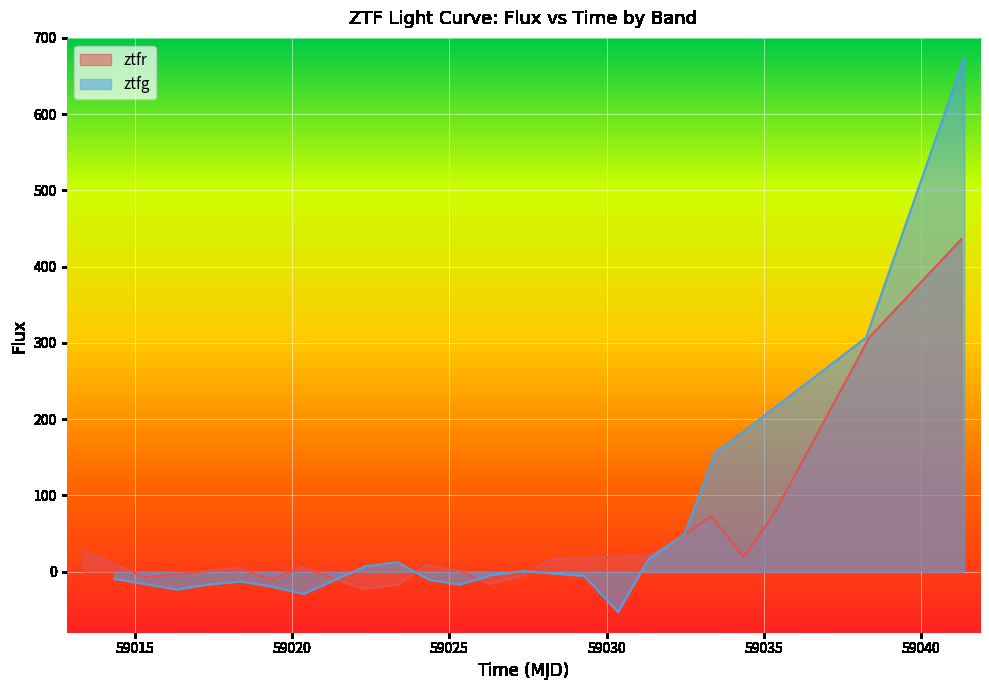

What is the maximum value for ztfr?

436.3